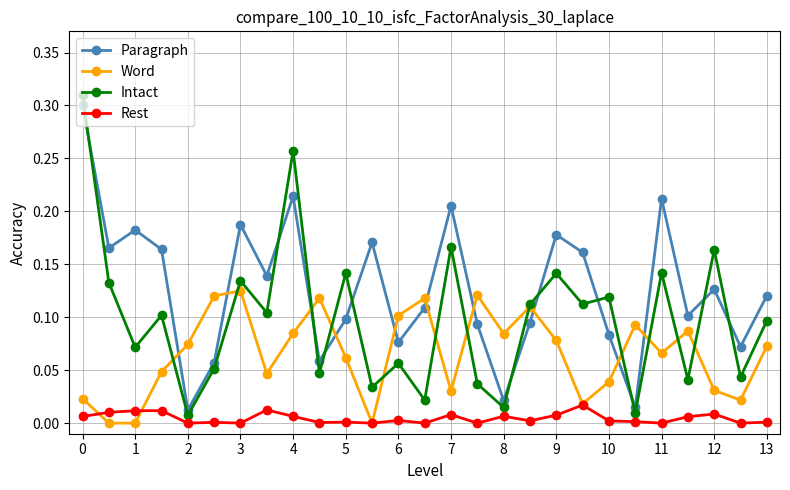

Which series has the largest range (max minus min)?

Intact